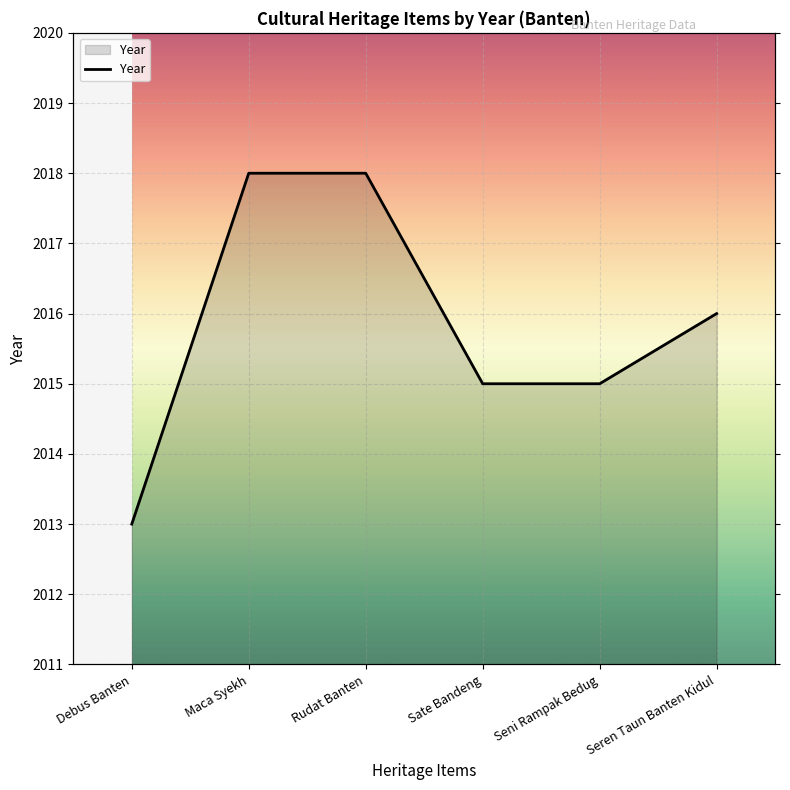

True or false: the data shows 562 at Seni Rampak Bedug.

False